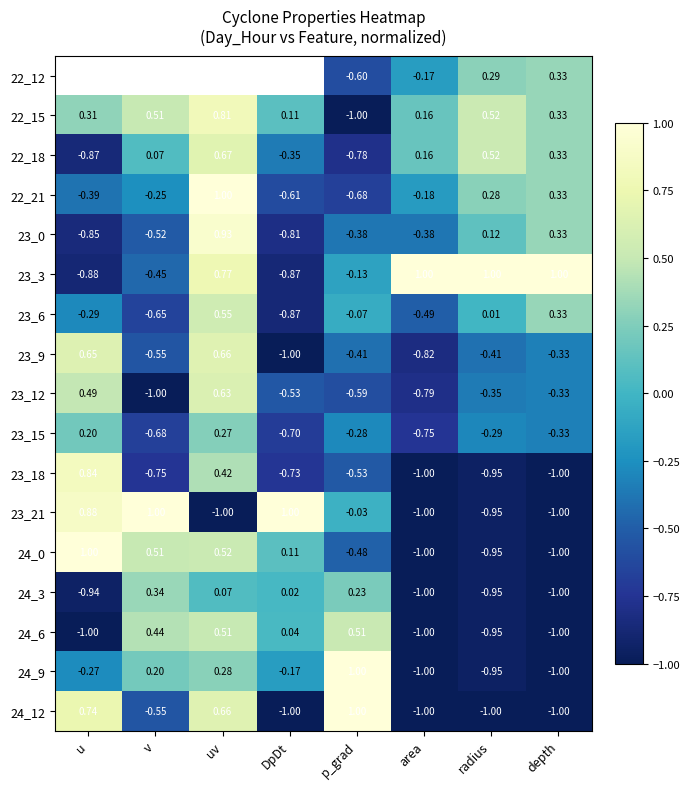

List the labels in order of 23_6 value, smallest first.

DpDt, v, area, u, p_grad, radius, depth, uv